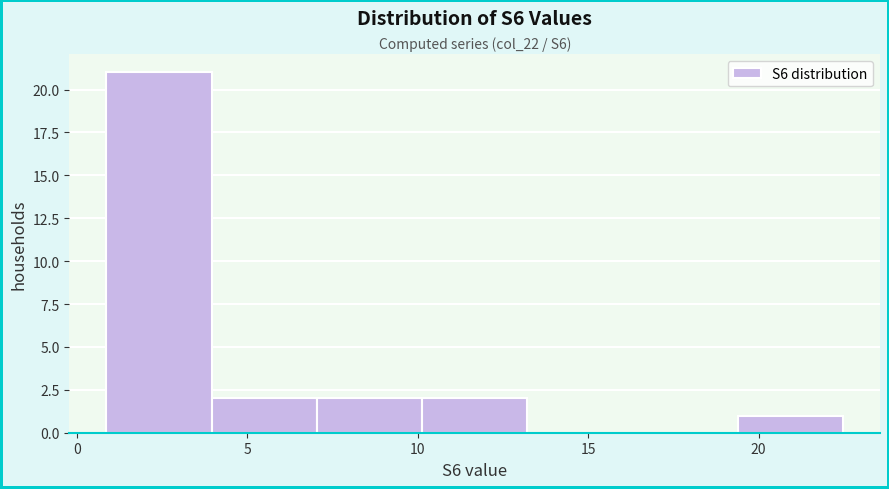

Which range on the x-axis has the tallest bar?

1.0 to 4.0